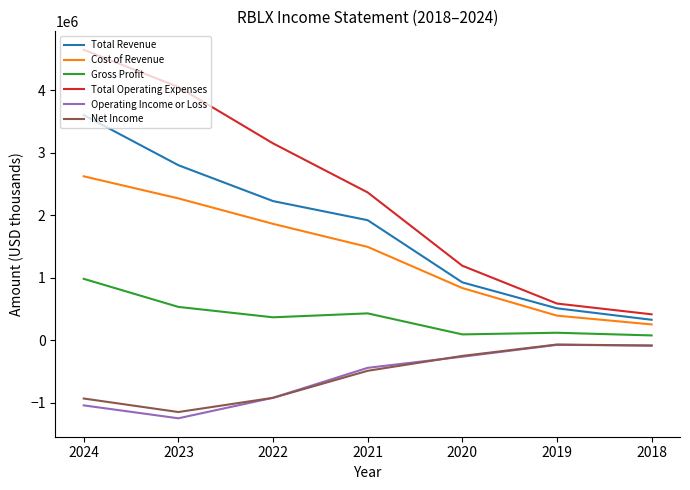

Does the chart have visible grid lines?

No